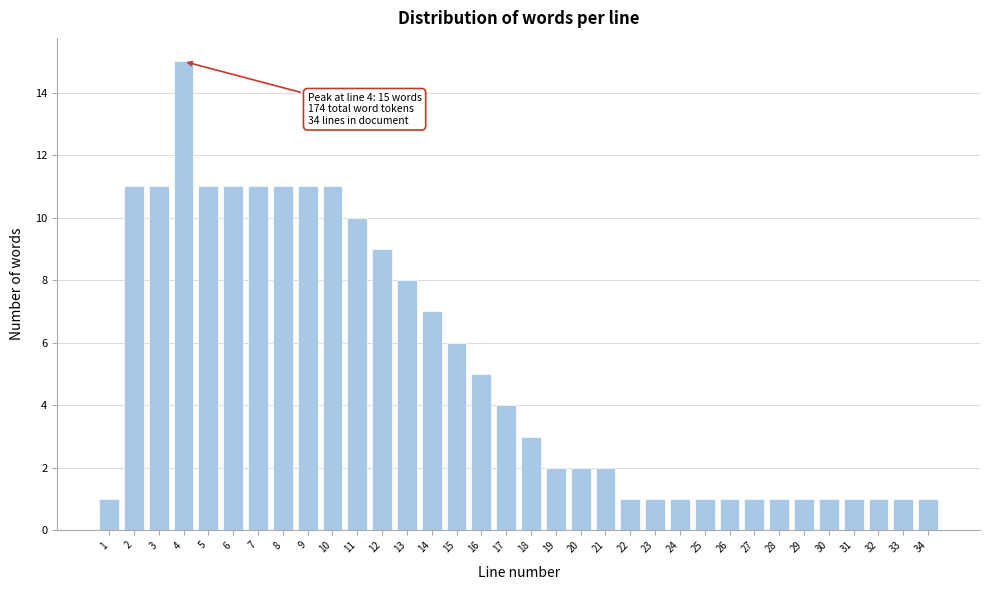

What is the average value?

5